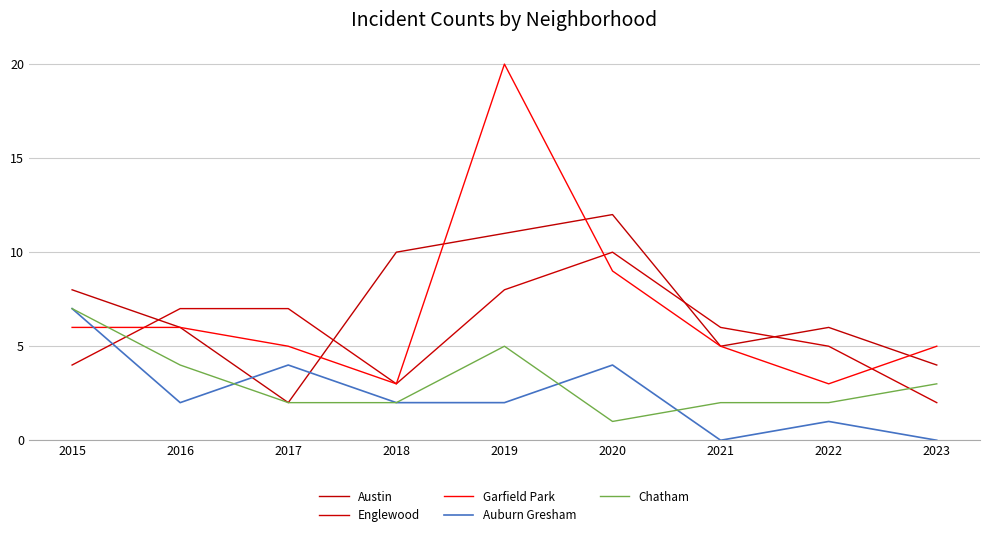

Which series has the largest total across all categories?

Austin